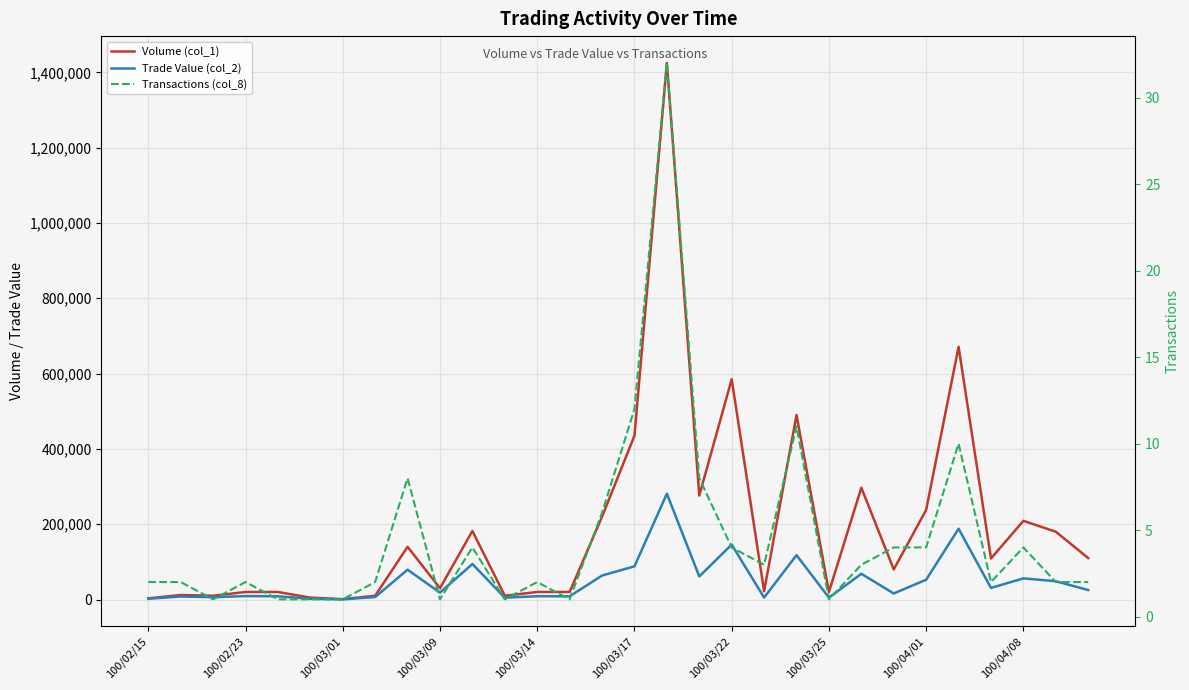

How many categories are shown in the chart?

30